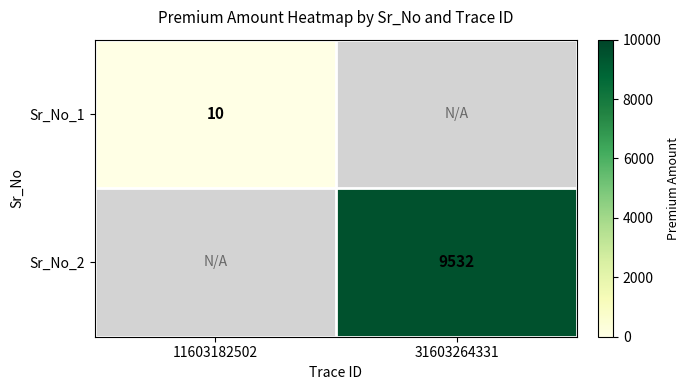

True or false: Sr_No_2 has a value of 2294 at 31603264331.

False